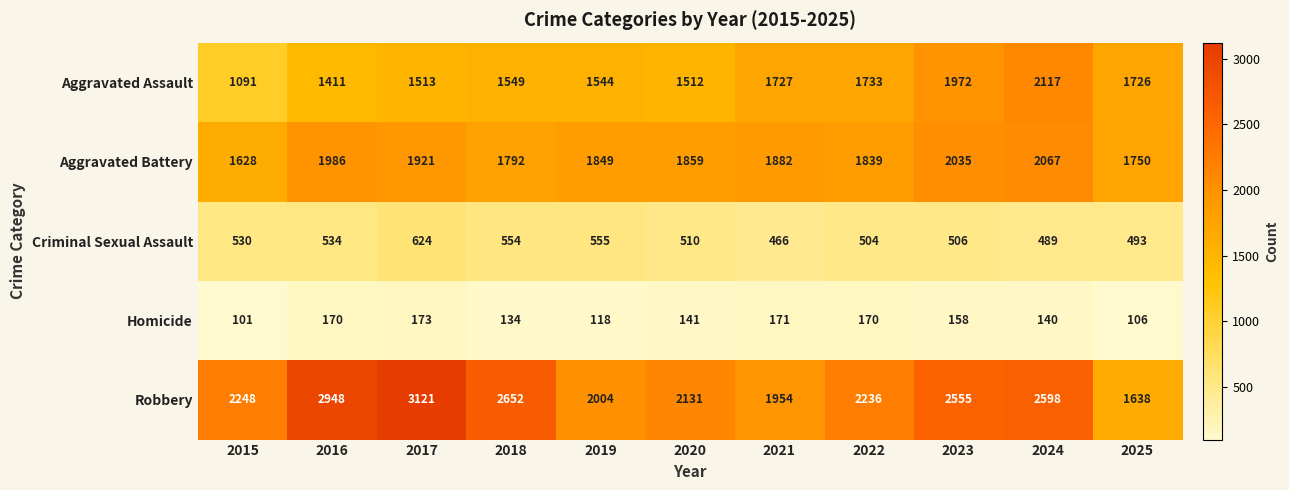

What is the difference between the maximum and minimum values in the Aggravated Assault series?

1026